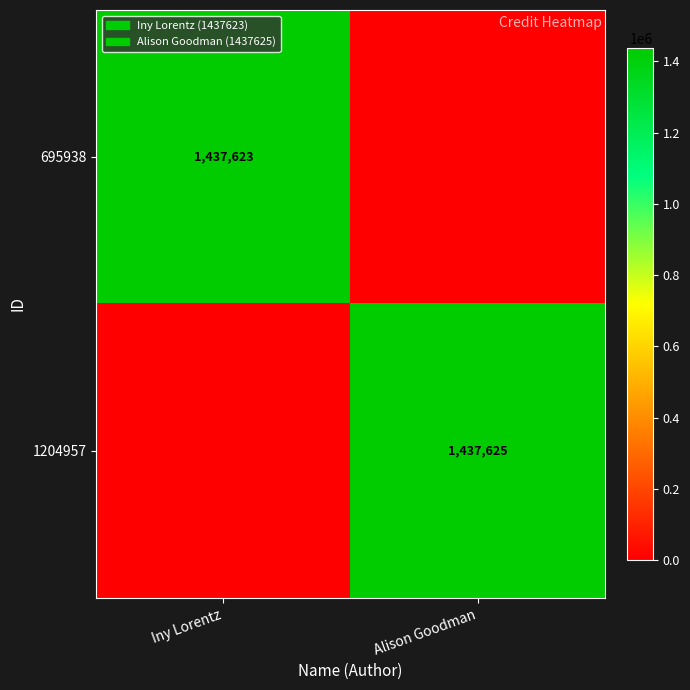

True or false: 695938 has a value of 479050 at Iny Lorentz.

False